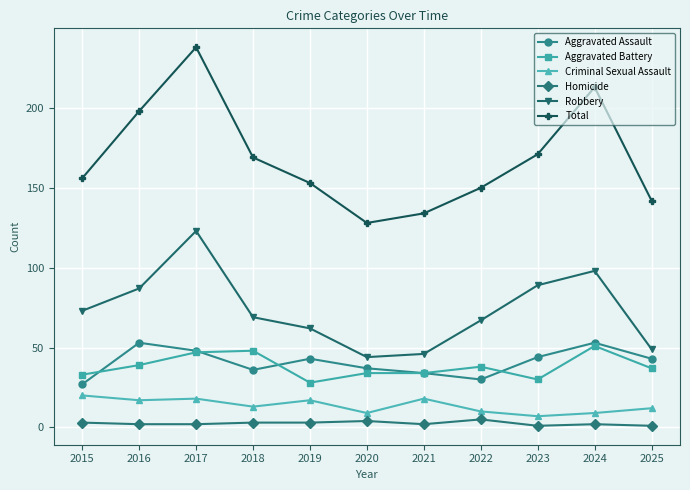

True or false: Criminal Sexual Assault has more than 1 interior local peaks.

True